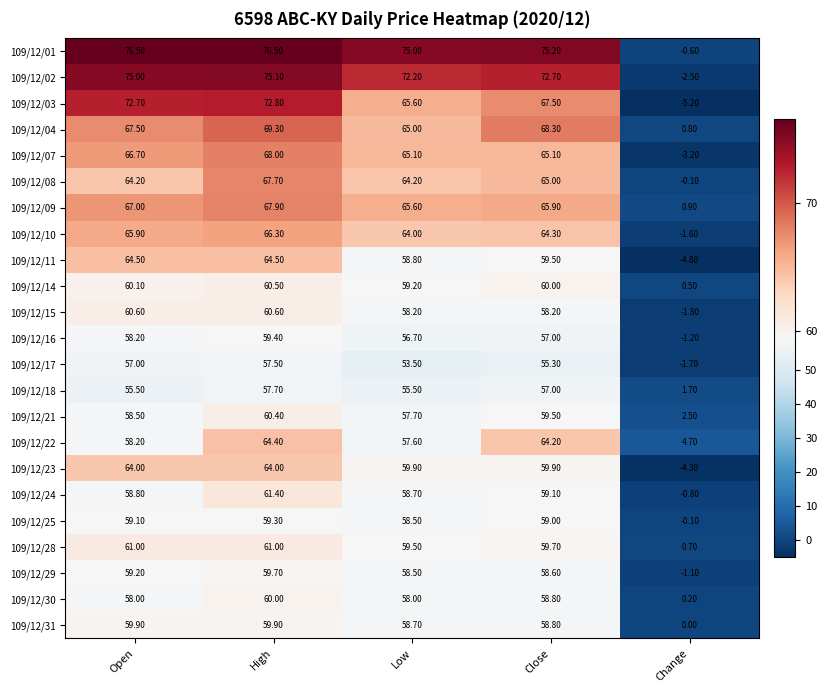

Which series has the largest range (max minus min)?

109/12/03